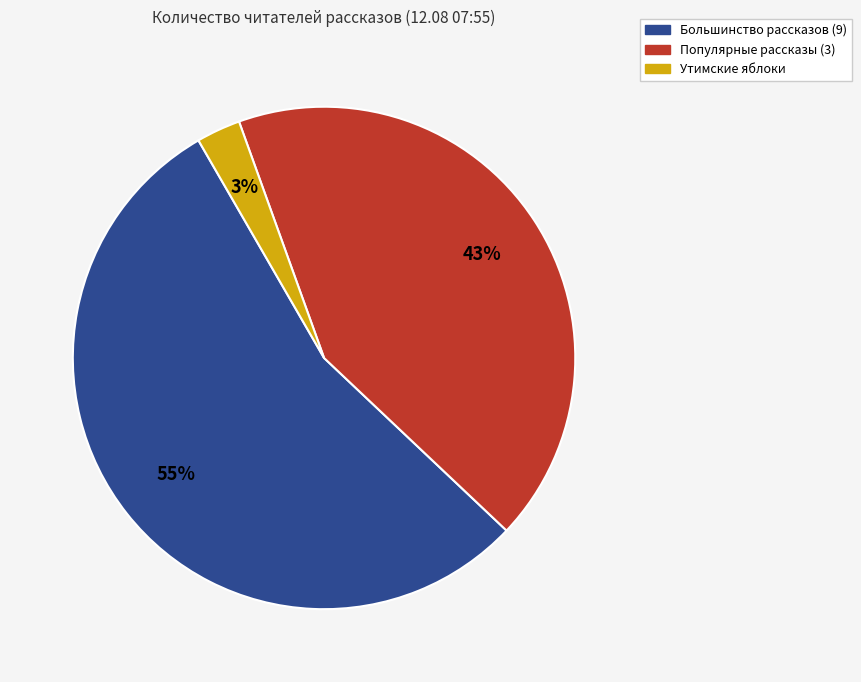

How many slices are in this pie chart?

3